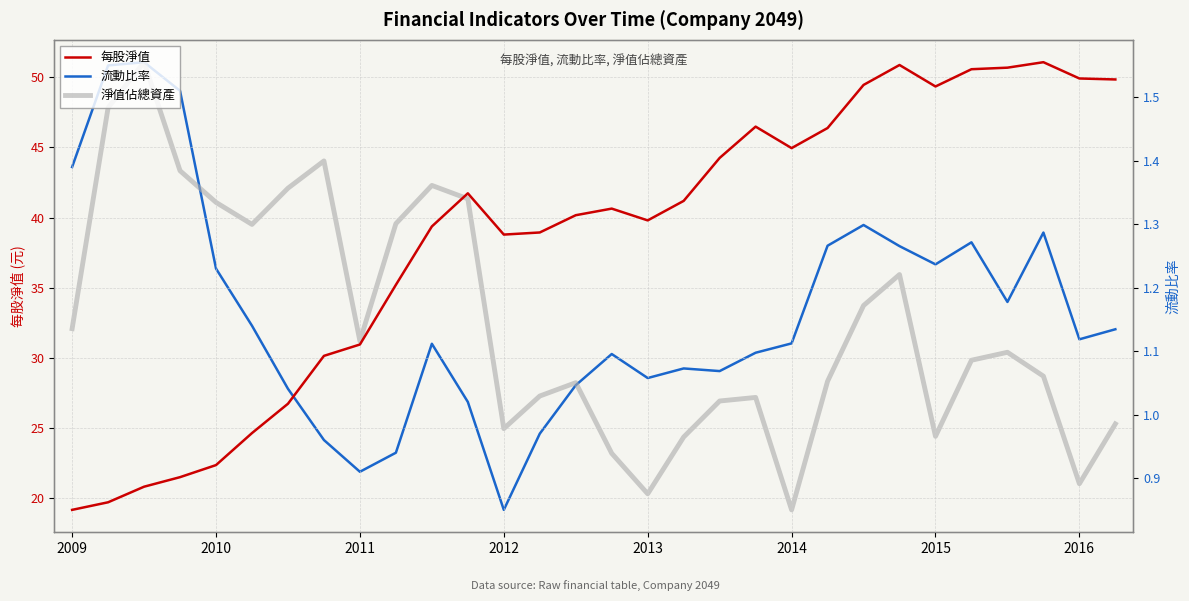

True or false: 淨值佔總資產 has more than 0 points higher than both neighbors.

True